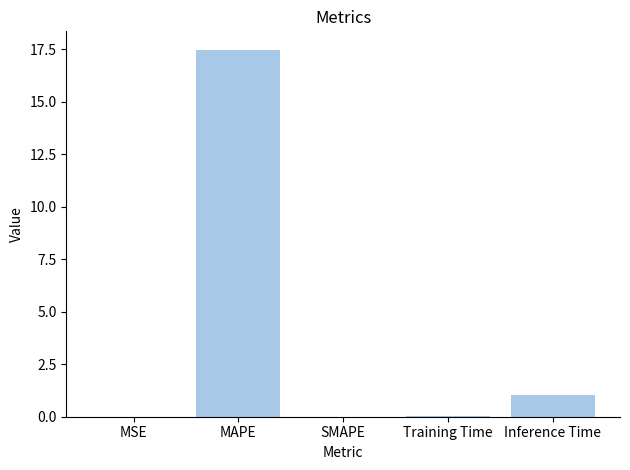

At which label is the value closest to 8?

Inference Time